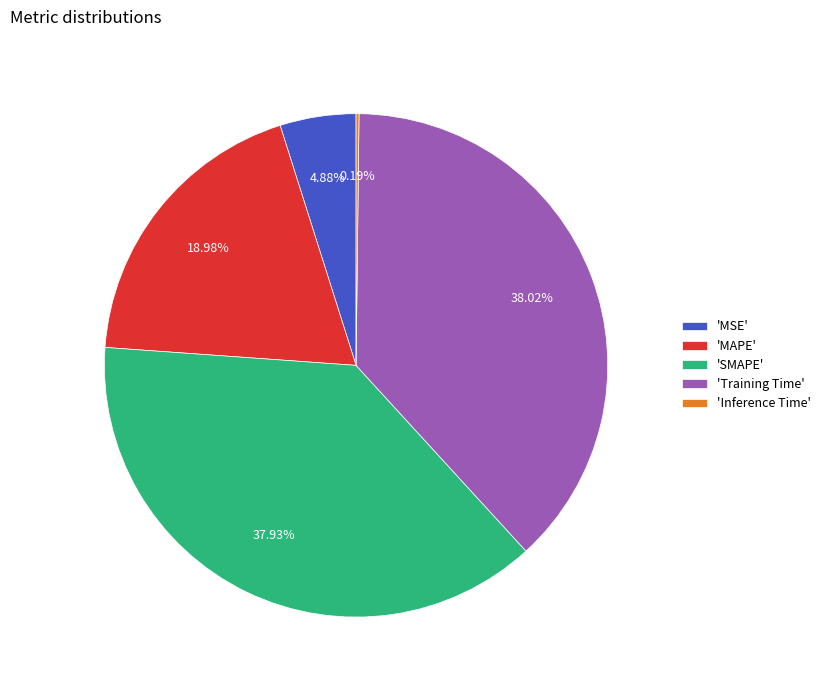

Combined, do 'MAPE' and 'SMAPE' account for over 50%?

Yes